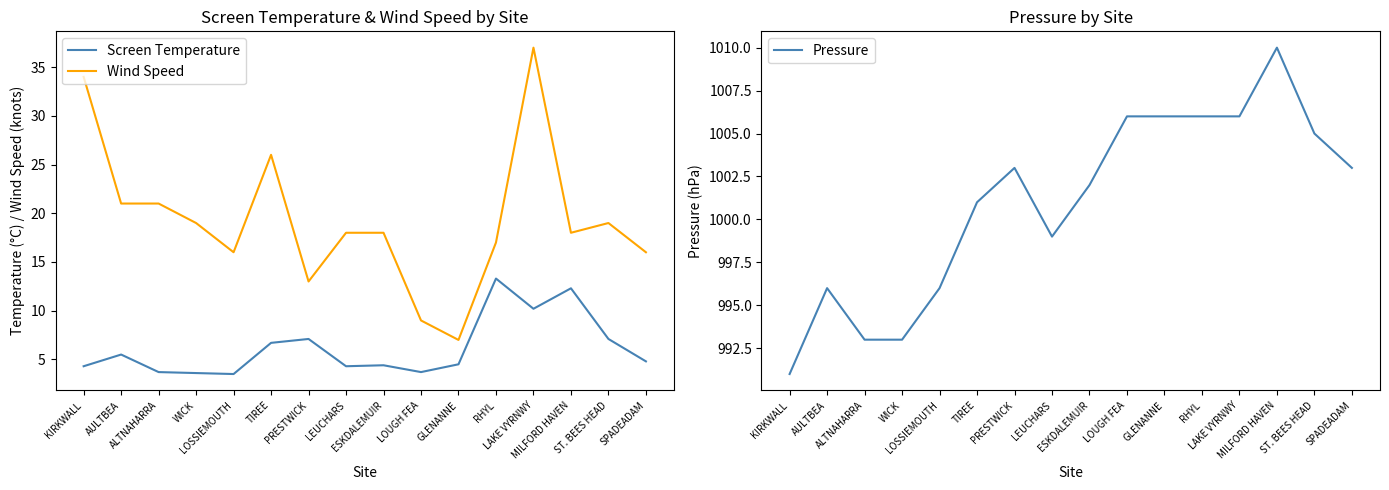

How many series are shown in this chart?

3